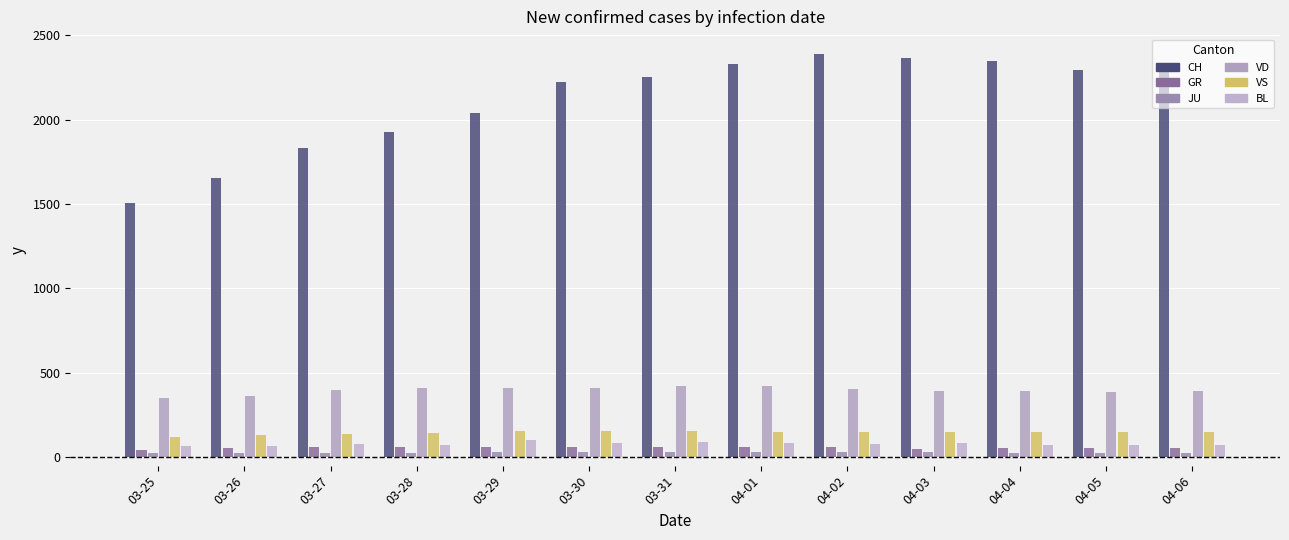

What is the label of the 5th bar from the left?

03-29